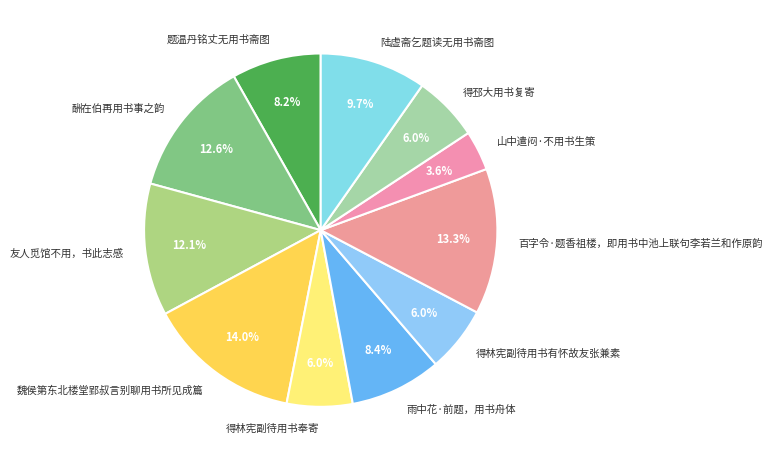

How many segments does this pie chart have?

11